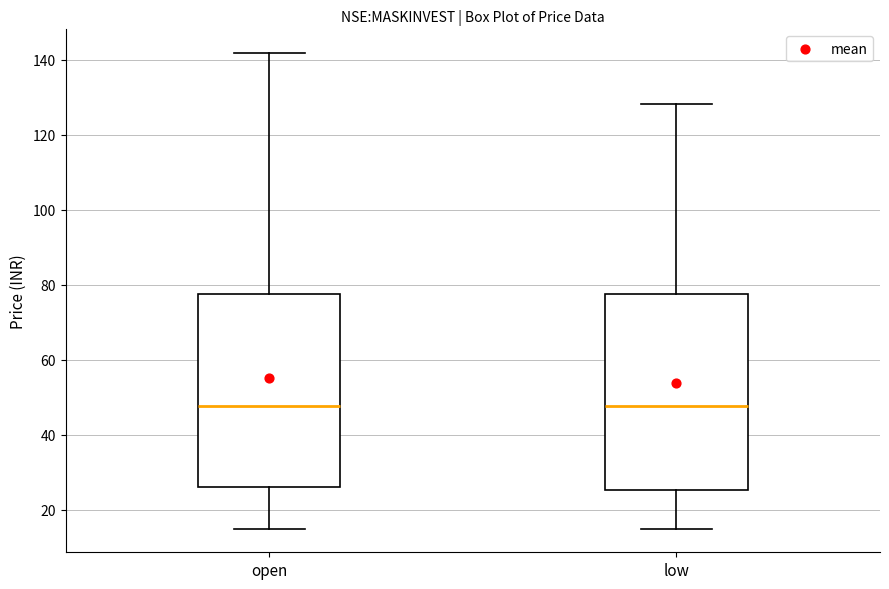

Where does the median line of the box for low sit on the y-axis? The values are not printed on the chart, so give them approximately, as read against the axis.

48